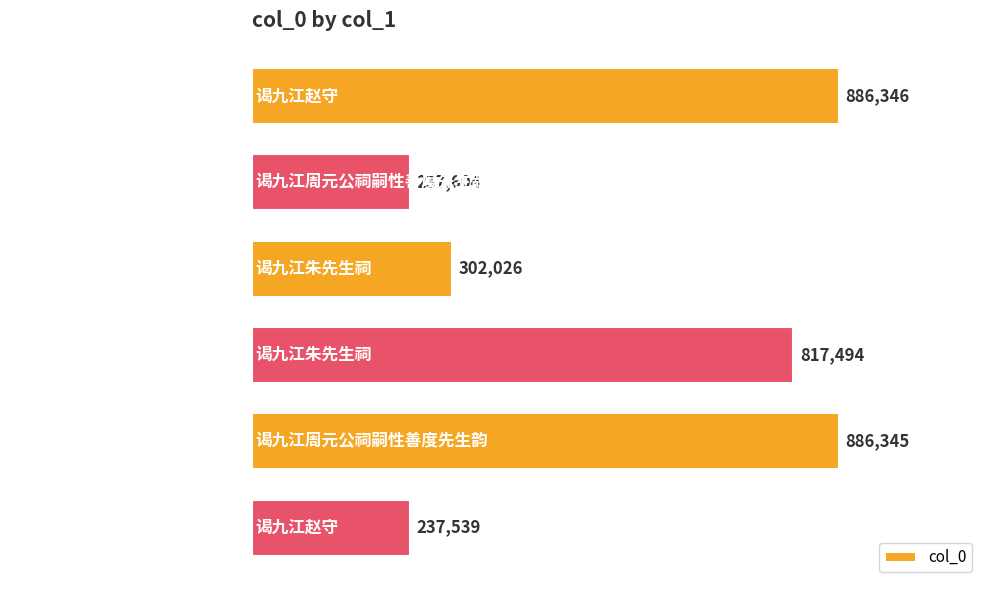

How many series are shown in this chart?

1